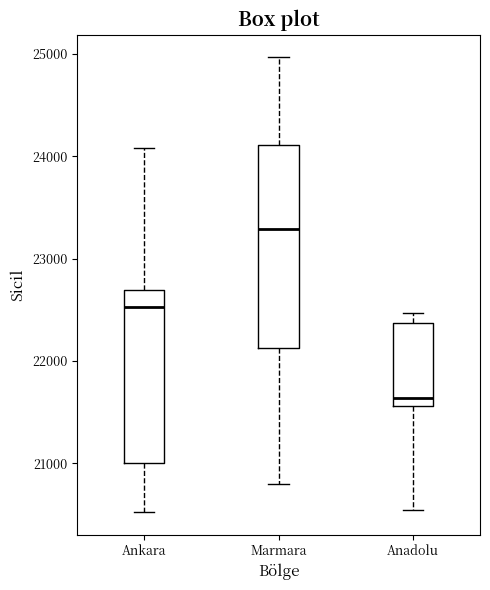

Reading left to right, read every box against the y-axis: the position of its median line, the range the box covers, and the ends of its whiskers. The values are not printed on the chart, so give them approximately, as read against the axis.

Ankara: median 22500, box 21000 to 22700, whiskers 20500 to 24100
Marmara: median 23300, box 22100 to 24100, whiskers 20800 to 25000
Anadolu: median 21600 (just above the box's lower edge), box 21600 to 22400, whiskers 20500 to 22500